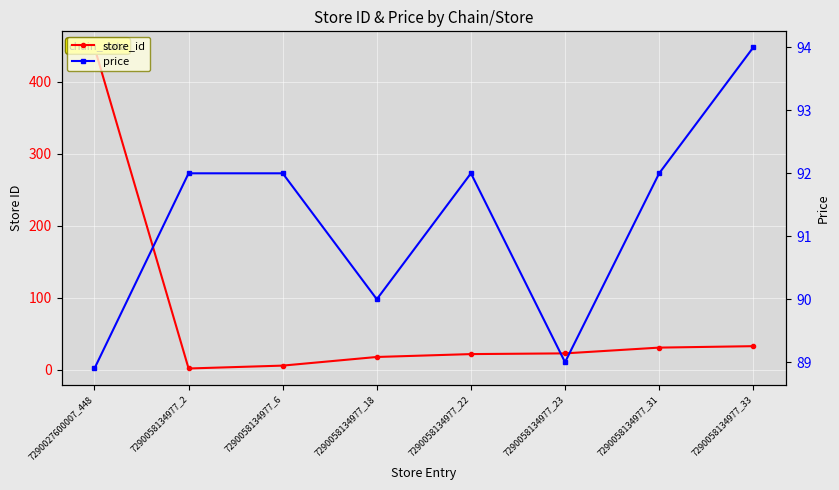

The store_id series shows 2.7 at 7290058134977_2. True or false?

False